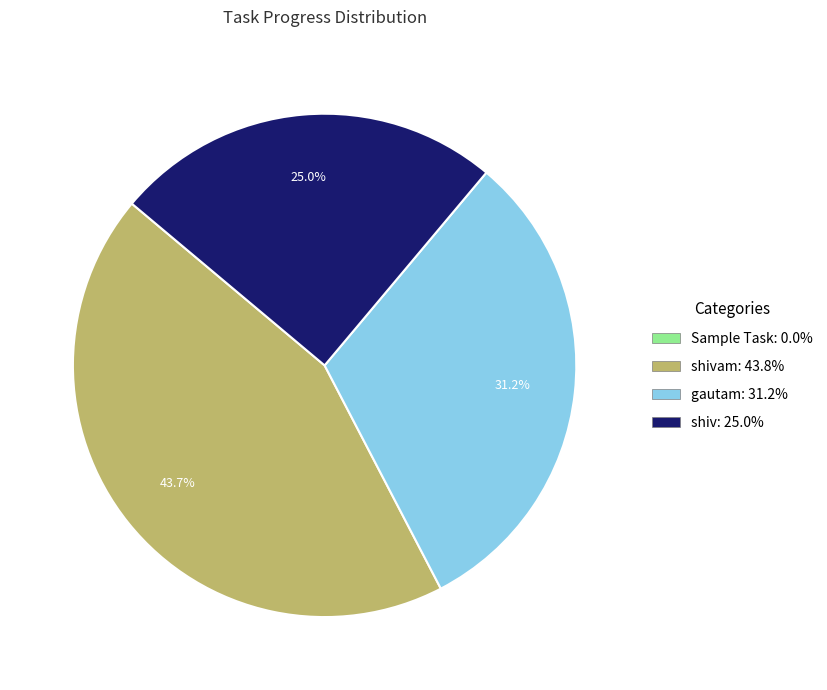

Is there any slice that represents more than half of the pie?

No